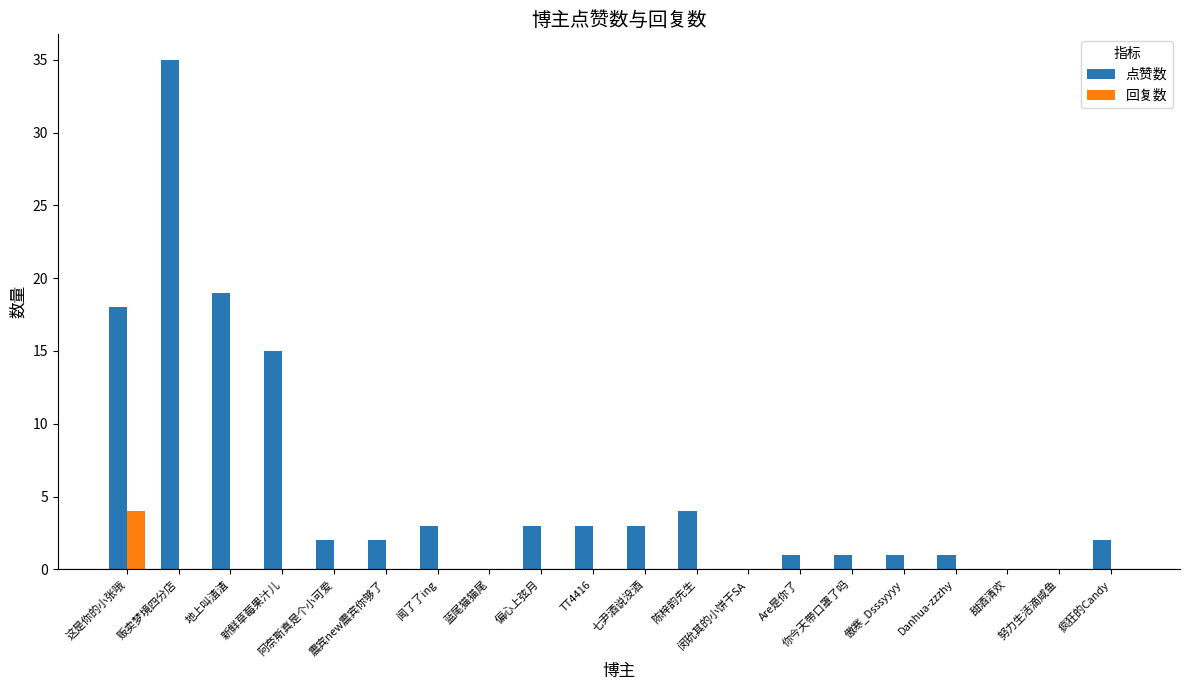

Which series has the largest total across all categories?

点赞数